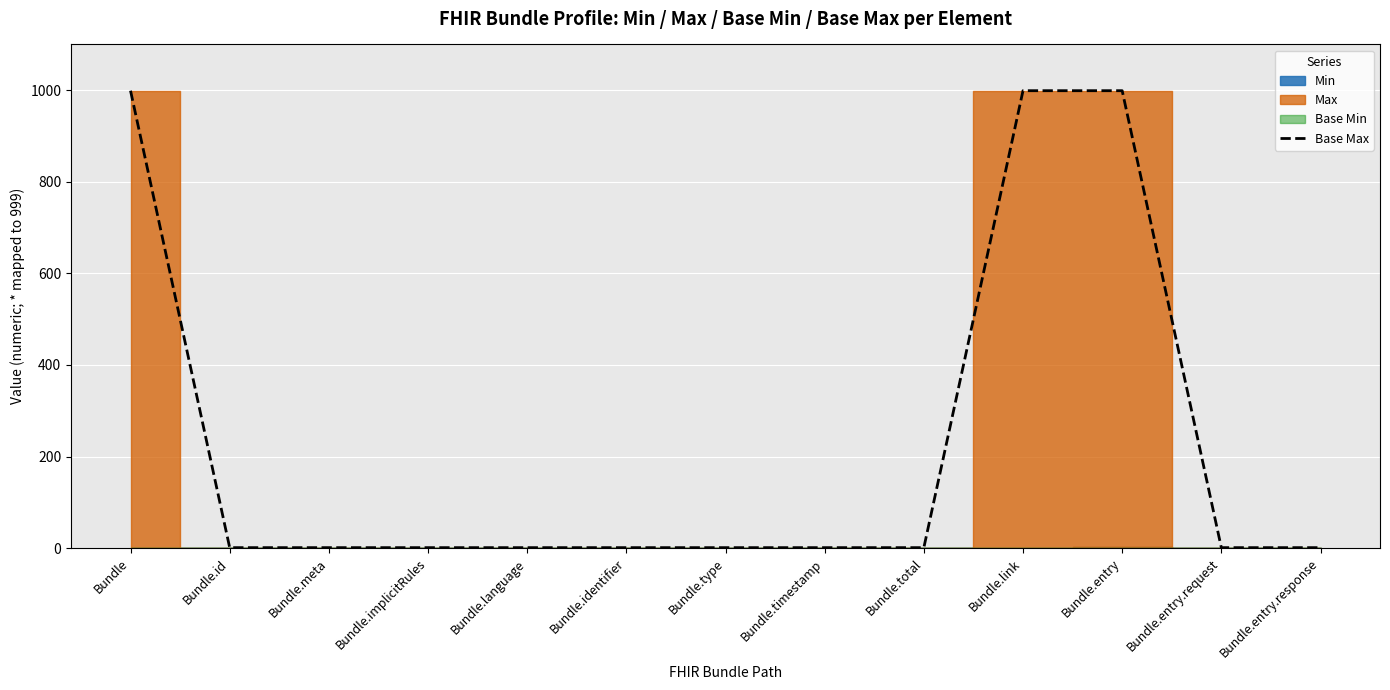

Rank the categories by value from lowest to highest.

Bundle.id, Bundle.meta, Bundle.implicitRules, Bundle.language, Bundle.identifier, Bundle.type, Bundle.timestamp, Bundle.total, Bundle.entry.request, Bundle.entry.response, Bundle, Bundle.link, Bundle.entry